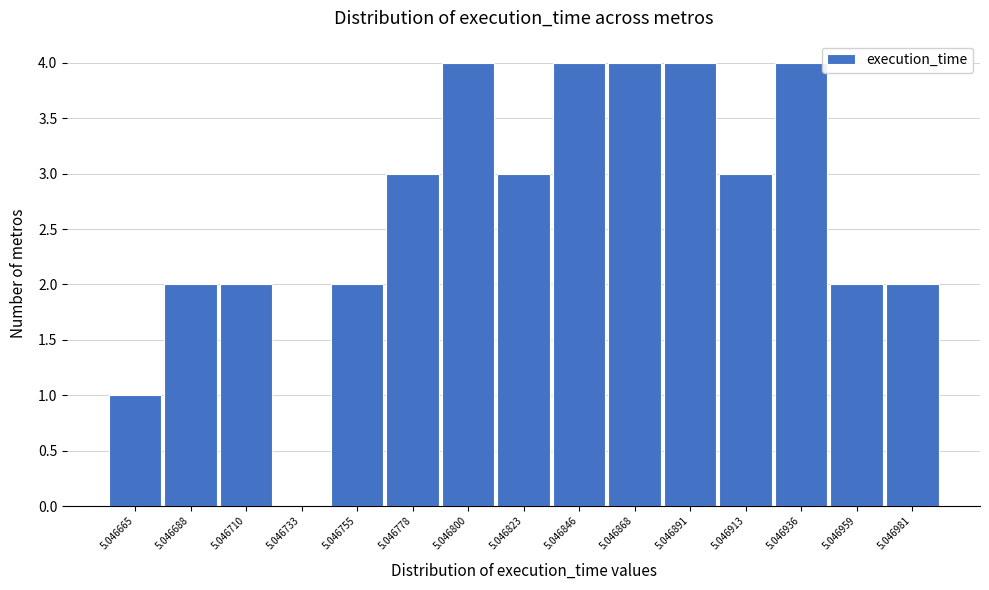

Reading left to right, transcribe all the data shown in this chart.

5.046665=1	5.046688=2	5.046710=2	5.046733=0	5.046755=2	5.046778=3	5.046800=4	5.046823=3	5.046846=4	5.046868=4	5.046891=4	5.046913=3	5.046936=4	5.046959=2	5.046981=2